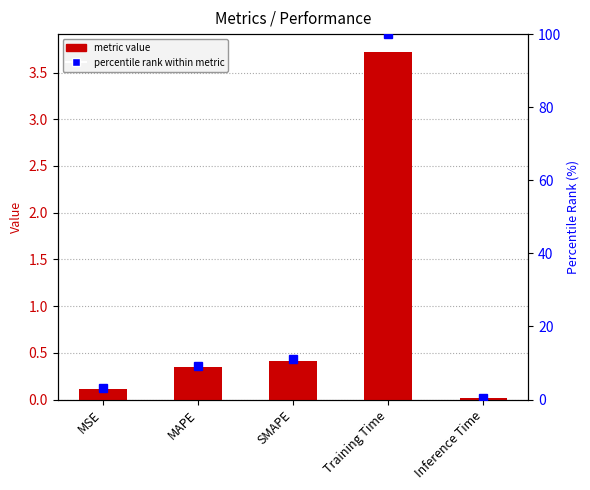

How many values in the percentile rank within metric series exceed 9?

3